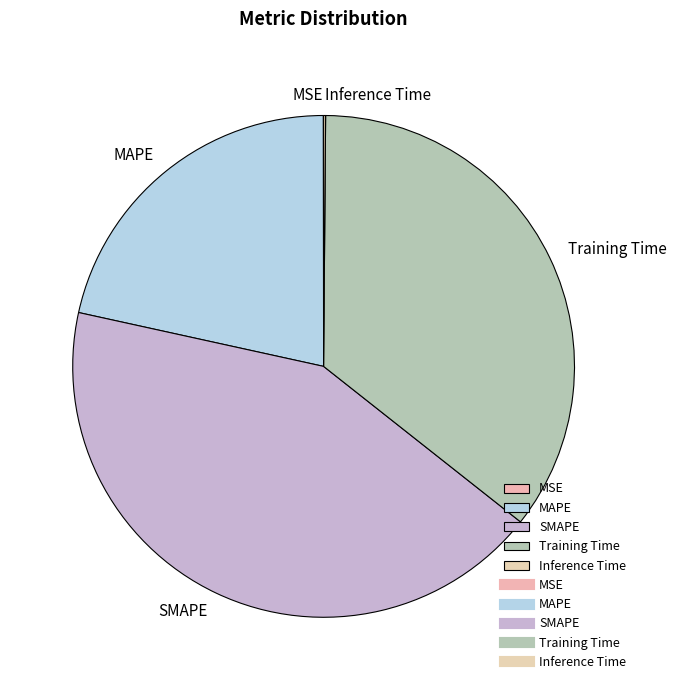

Is the sum of SMAPE and Training Time greater than half?

Yes